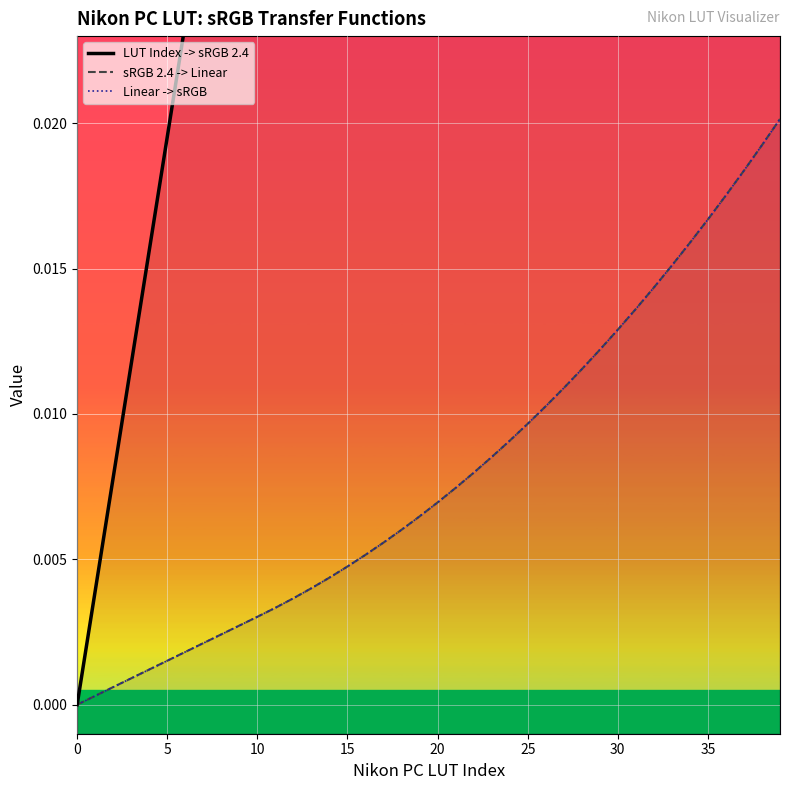

Reading left to right, list all the values displayed in this chart.

LUT Index -> sRGB 2.4: 0.0	0.0	0.0	0.0	0.0	0.0	0.0	0.0	0.0	0.0	0.0	0.0	0.0	0.1	0.1	0.1	0.1	0.1	0.1	0.1	0.1	0.1	0.1	0.1	0.1	0.1	0.1	0.1	0.1	0.1	0.1	0.1	0.1	0.1	0.1	0.1	0.1	0.1	0.1	0.2
sRGB 2.4 -> Linear: 0.0	0.0	0.0	0.0	0.0	0.0	0.0	0.0	0.0	0.0	0.0	0.0	0.0	0.0	0.0	0.0	0.0	0.0	0.0	0.0	0.0	0.0	0.0	0.0	0.0	0.0	0.0	0.0	0.0	0.0	0.0	0.0	0.0	0.0	0.0	0.0	0.0	0.0	0.0	0.0
Linear -> sRGB: 0.0	0.0	0.0	0.0	0.0	0.0	0.0	0.0	0.0	0.0	0.0	0.0	0.0	0.0	0.0	0.0	0.0	0.0	0.0	0.0	0.0	0.0	0.0	0.0	0.0	0.0	0.0	0.0	0.0	0.0	0.0	0.0	0.0	0.0	0.0	0.0	0.0	0.0	0.0	0.0